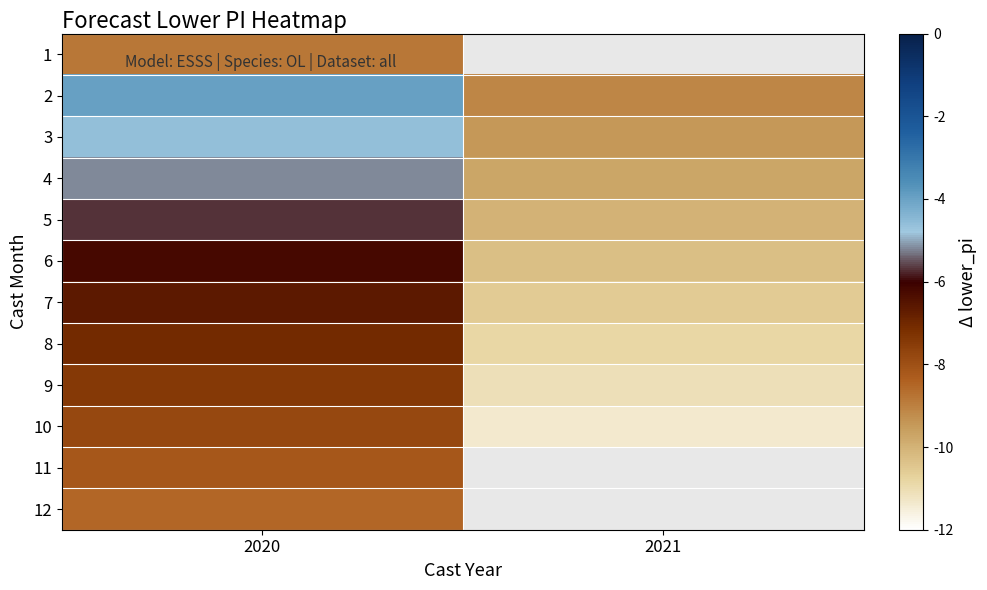

What is the lowest value of the 2 series?

-9.1